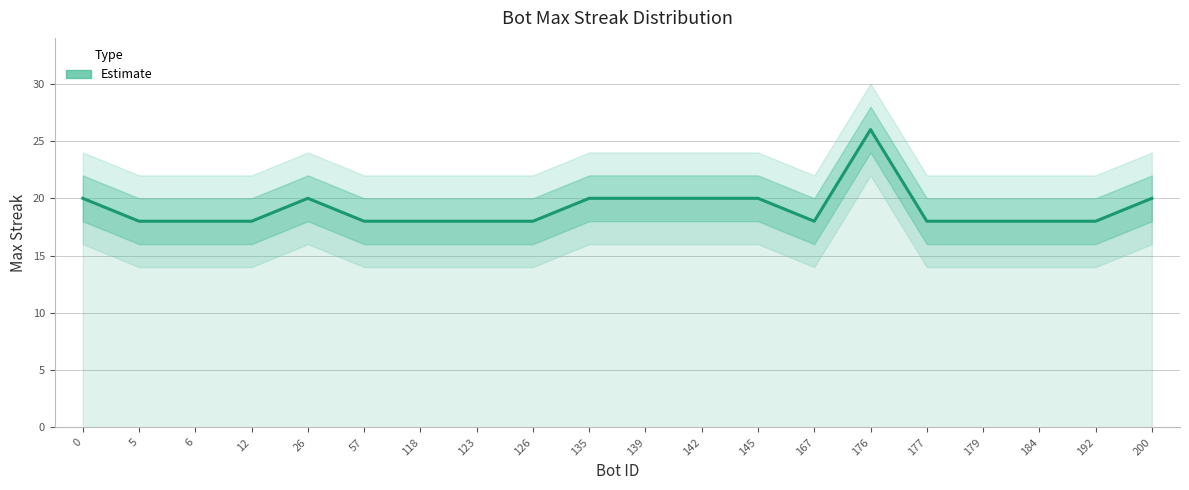

Reading right to left, transcribe all the data shown in this chart.

20	18	18	18	18	26	18	20	20	20	20	18	18	18	18	20	18	18	18	20